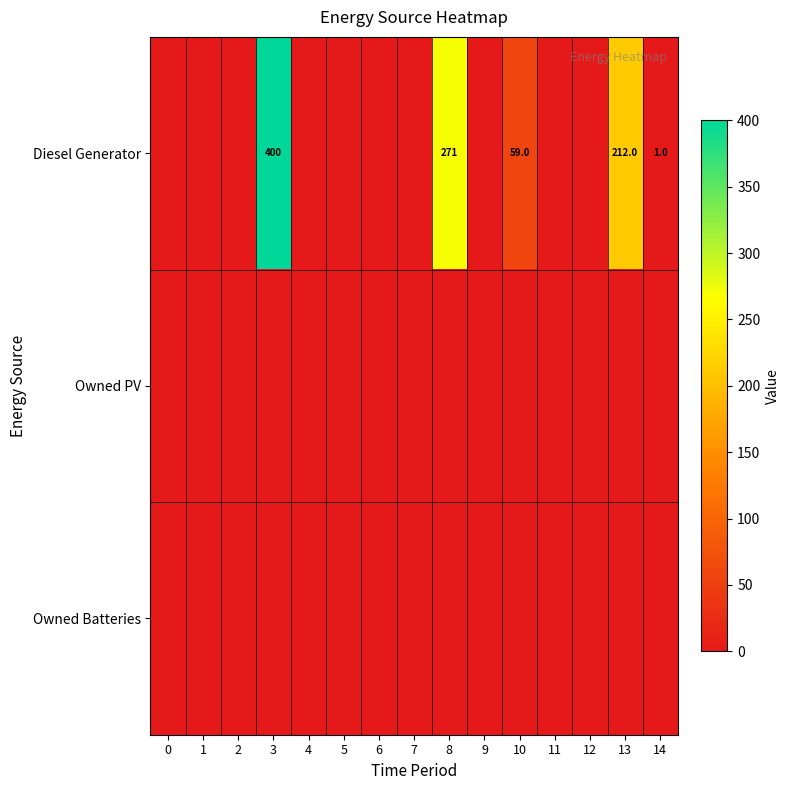

Is it true that Diesel Generator equals 1.0 at 14?

True